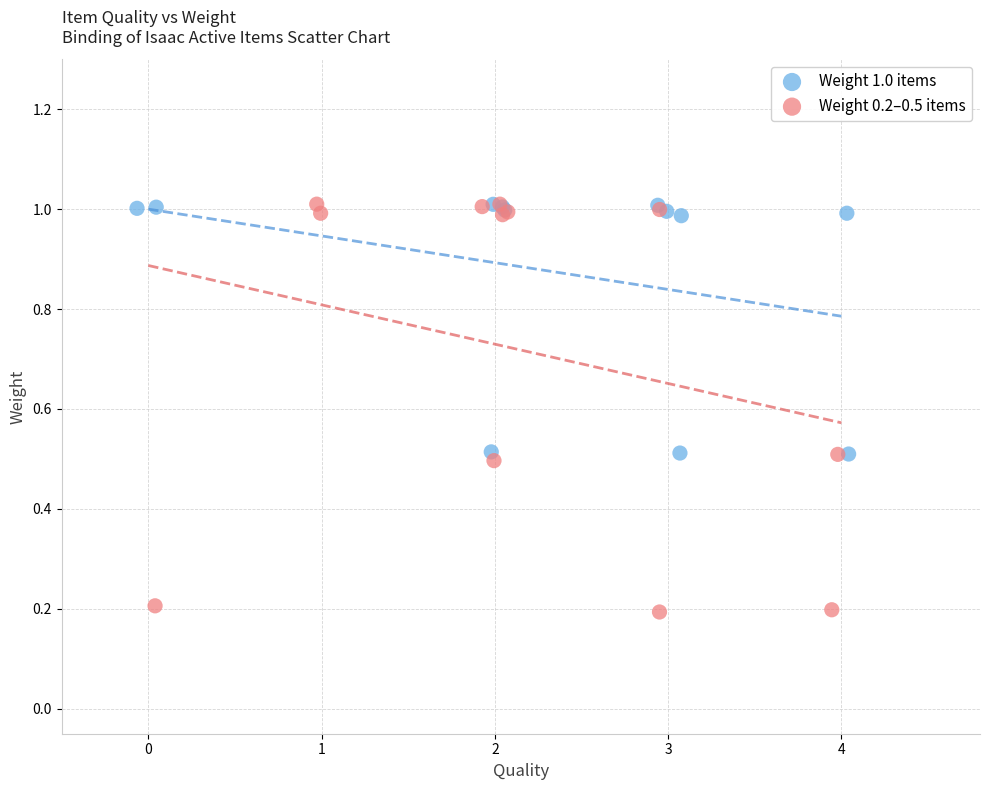

Which series contains the lowest Y value?

Weight 0.2–0.5 items